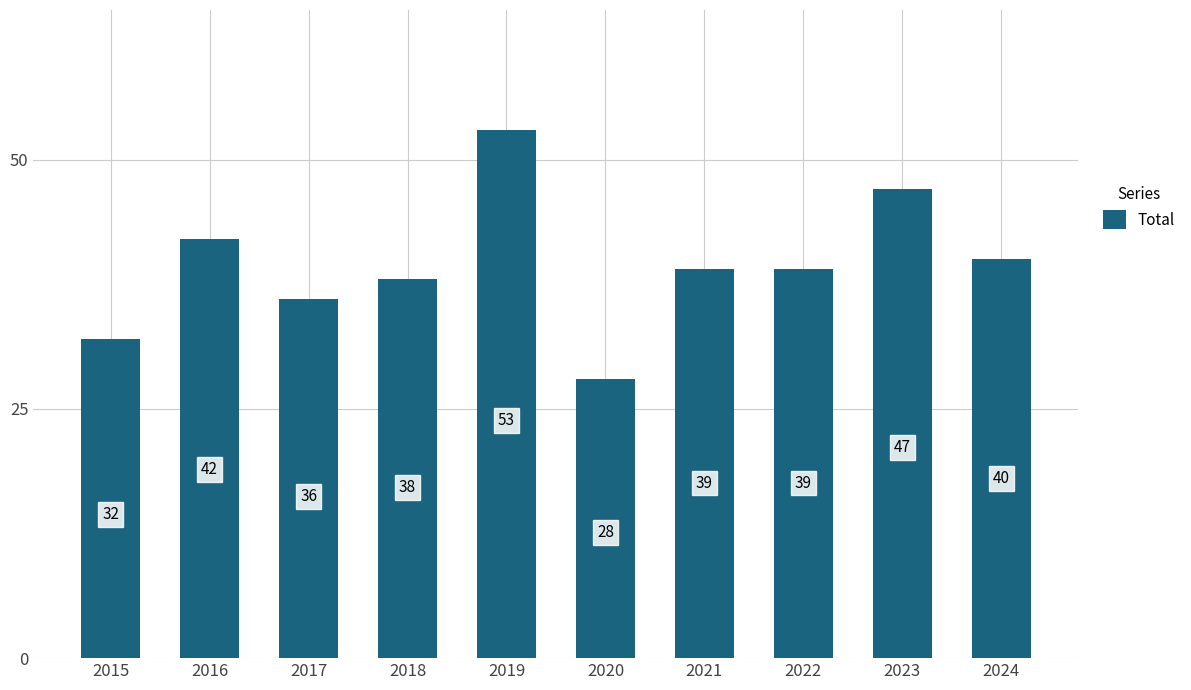

What is the change in value from 2016 to 2020?

-14